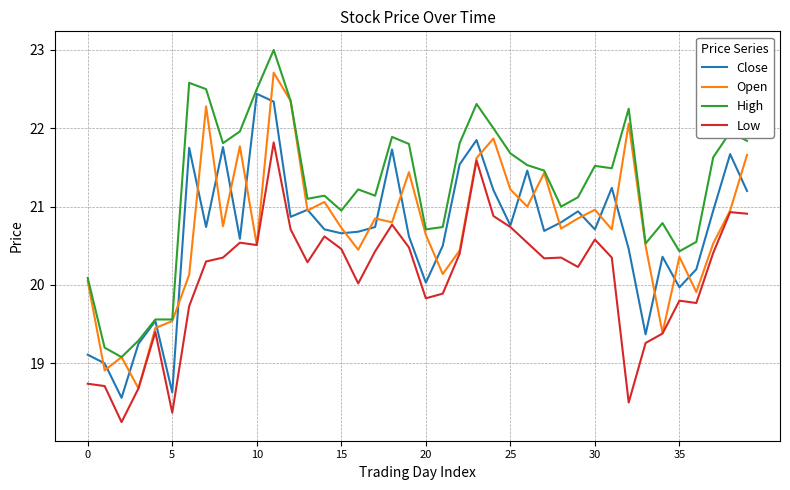

Rank the series by their maximum value, from lowest to highest.

Low, Close, Open, High